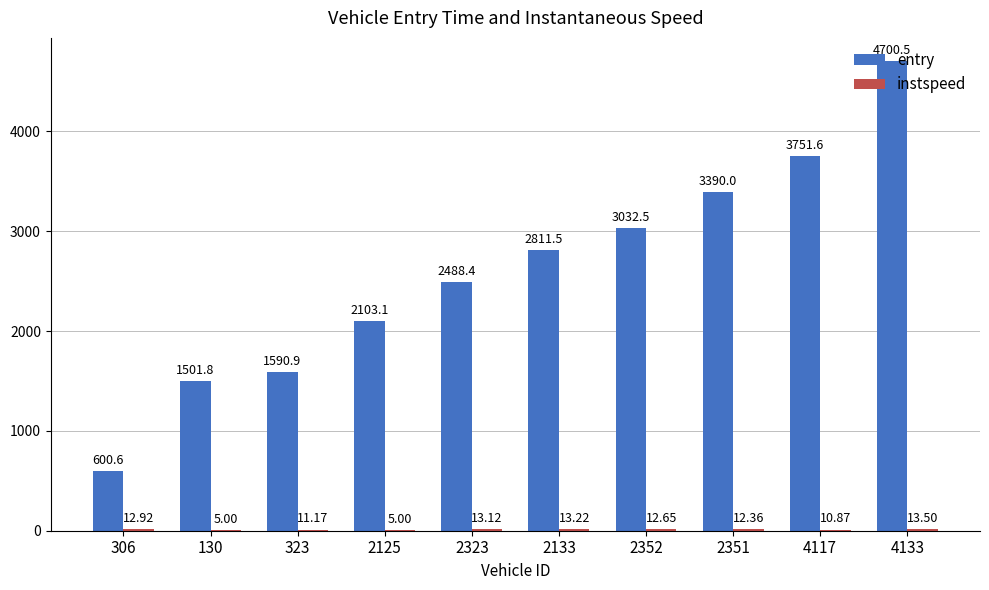

Between 130 and 2323, which series saw the biggest shift?

entry